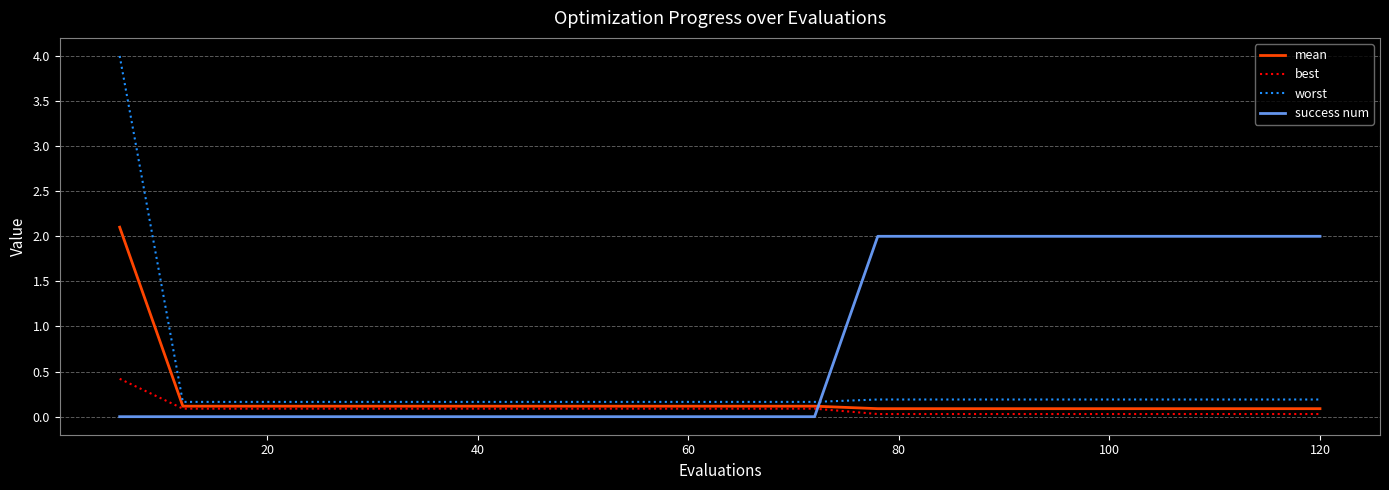

Rank the series by their average value, from highest to lowest.

success num, worst, mean, best